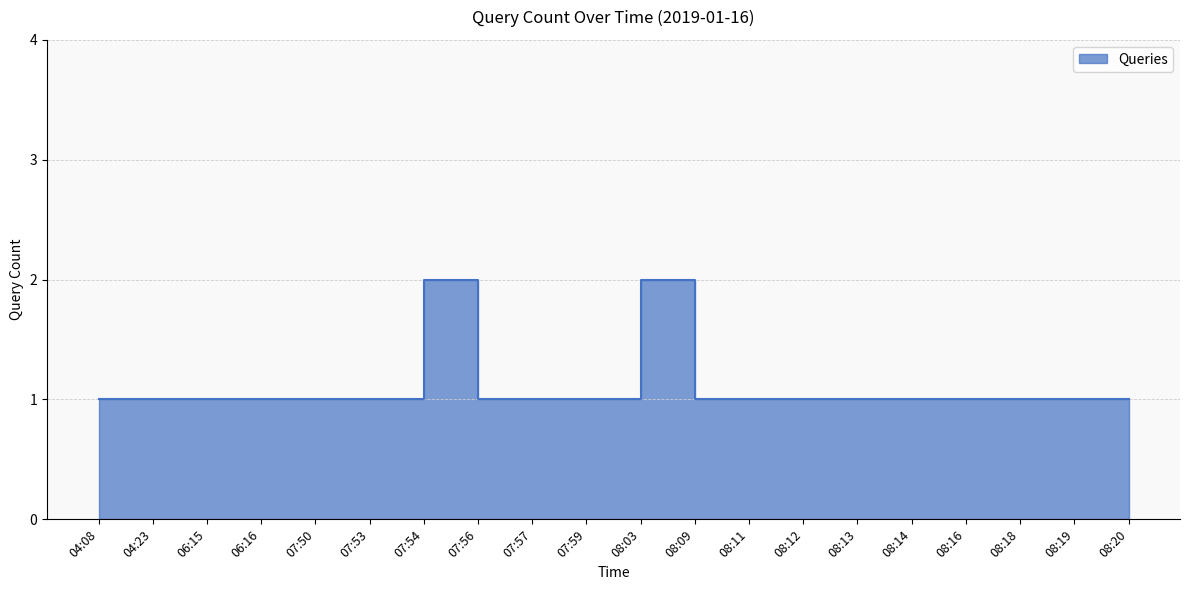

How many interior local peaks (higher than both neighbors) does the data have?

2